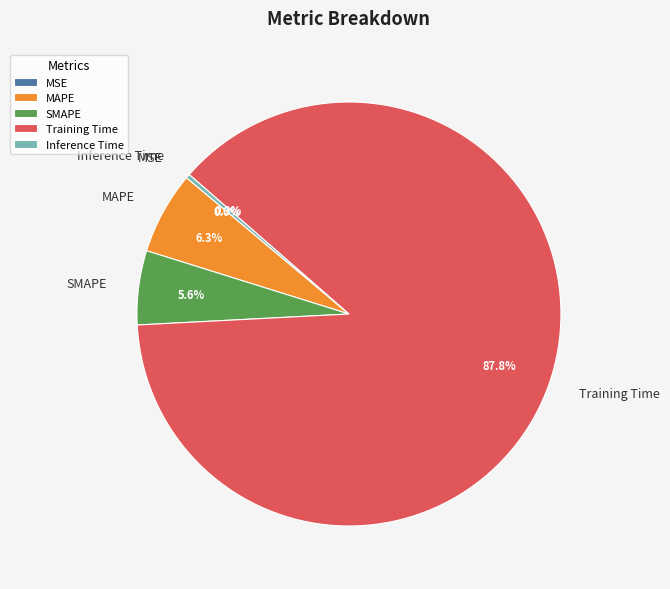

To the nearest percent, what is the difference between the largest and smallest slice percentages?

88%